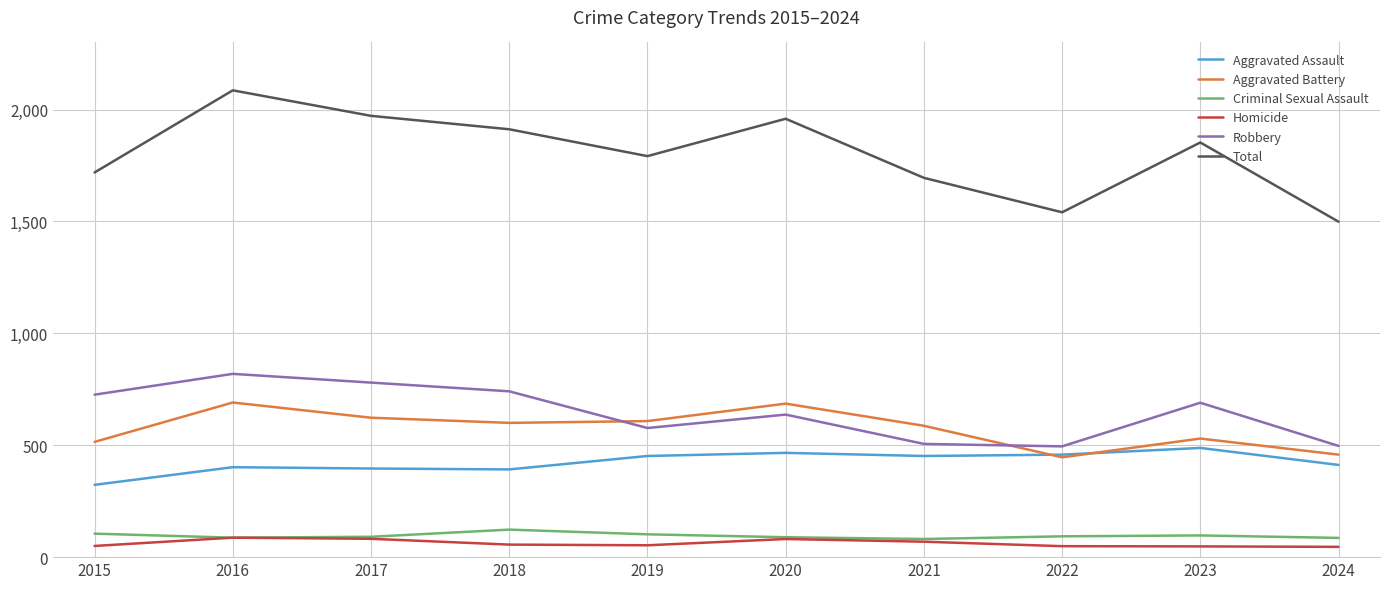

Is the value of Homicide at 2017 greater than the value of Robbery at 2017?

No